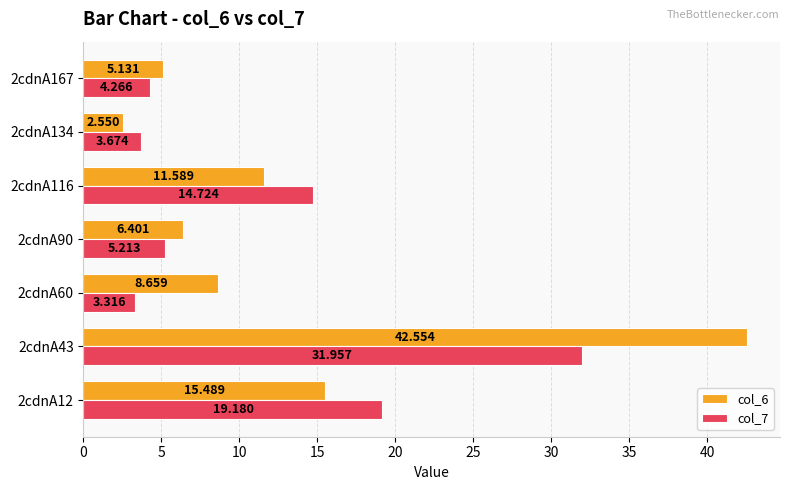

Is the value of col_6 at 2cdnA167 greater than the value of col_7 at 2cdnA90?

No